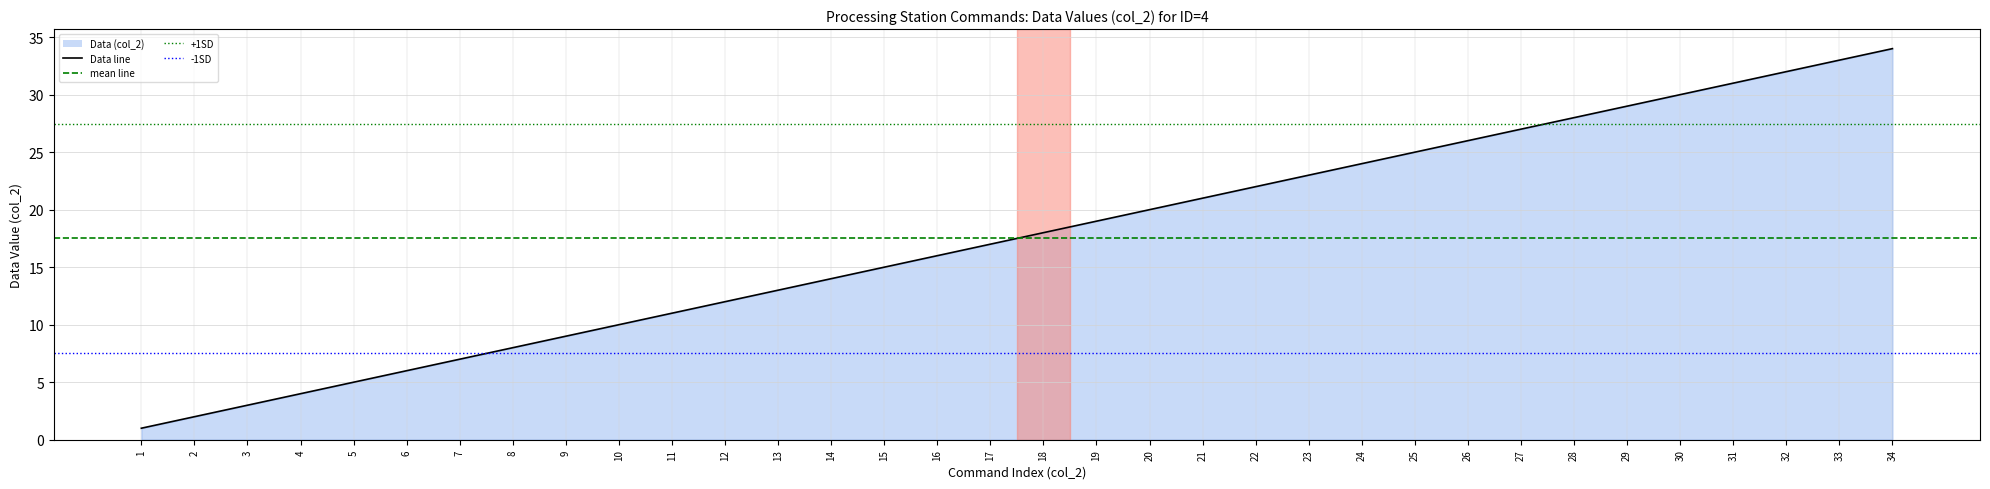

At which label does the data first exceed 18?

19